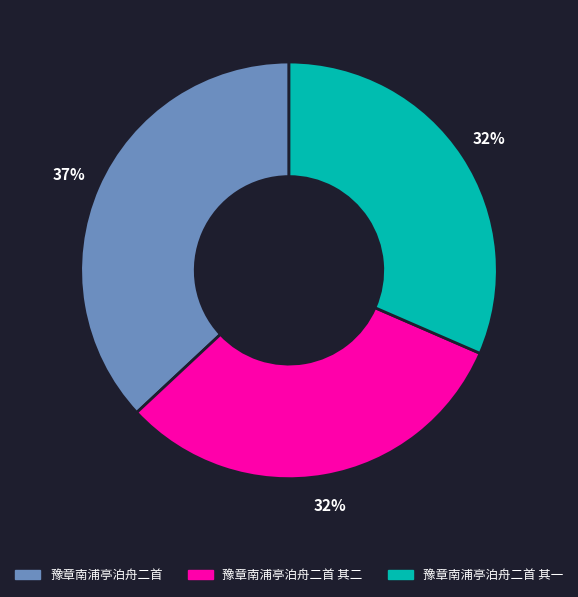

Does any single category account for the majority?

No